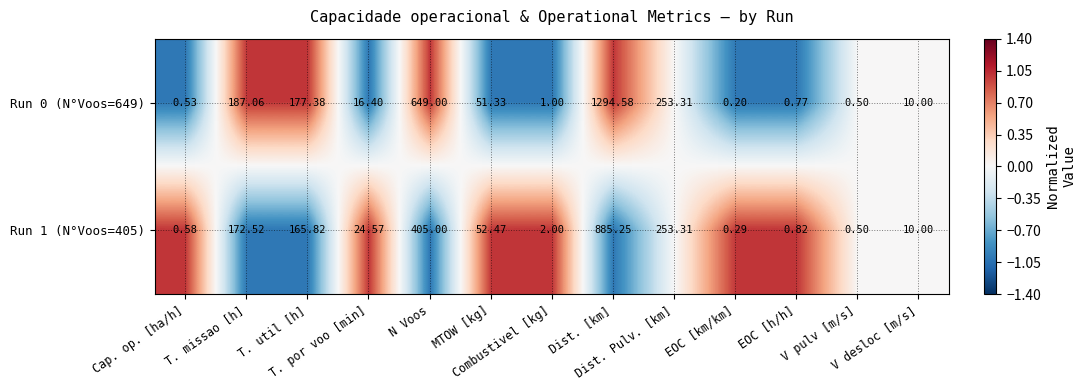

How many series are shown in this chart?

2